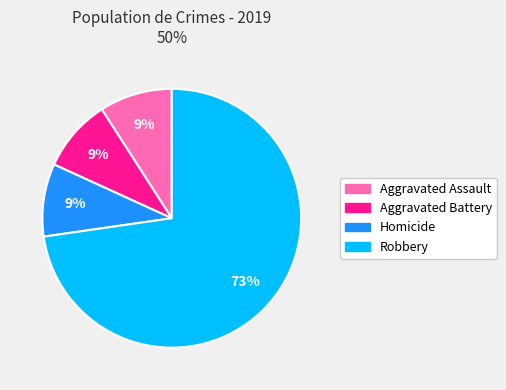

Is there any slice that represents more than half of the pie?

Yes